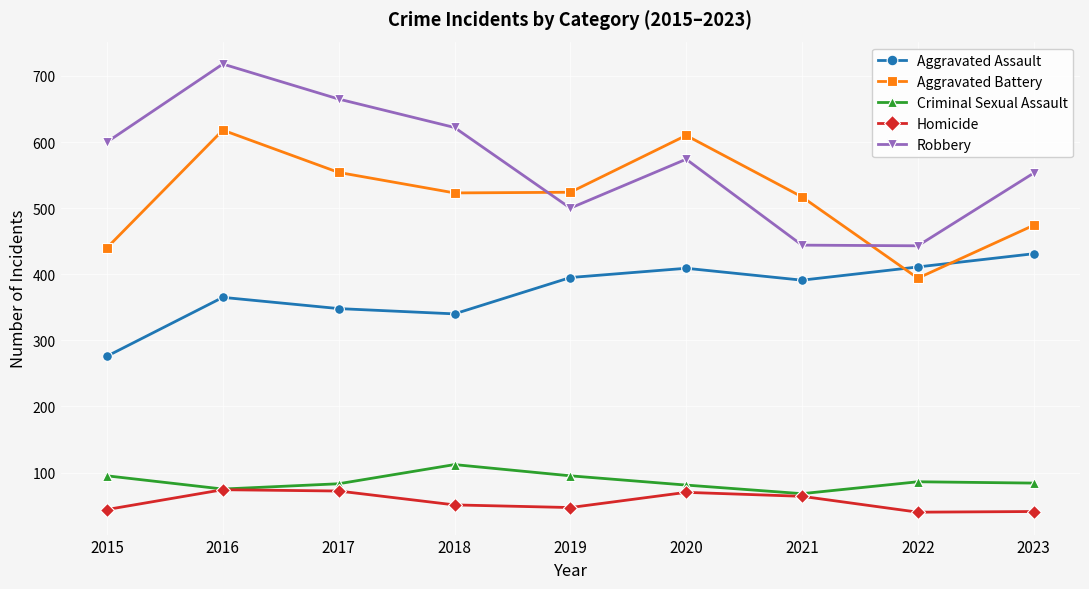

How many distinct data groups are displayed?

5